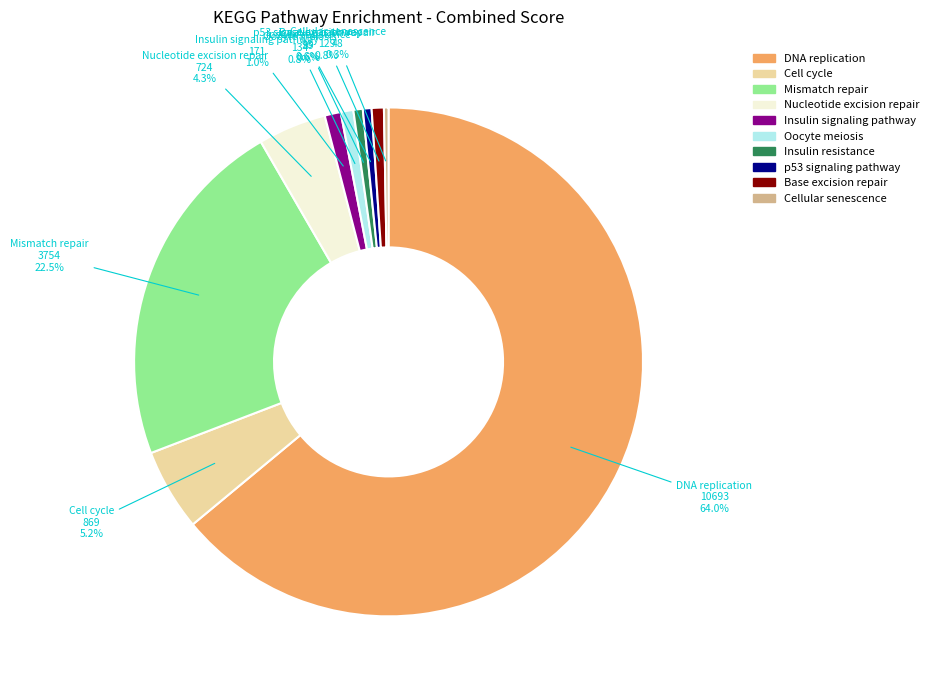

How many slices are in this pie chart?

10